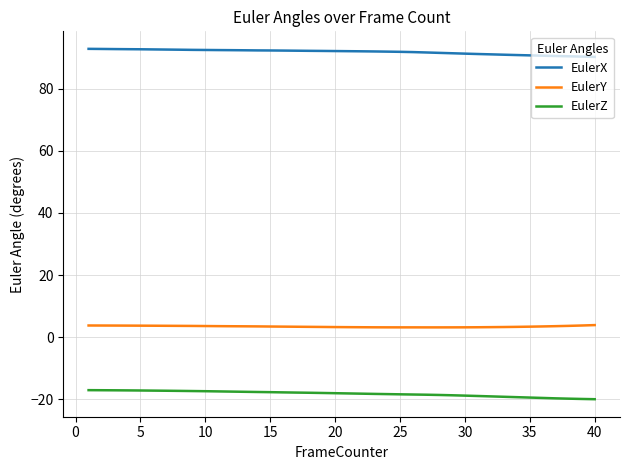

What is the highest value of the EulerX series?

92.8